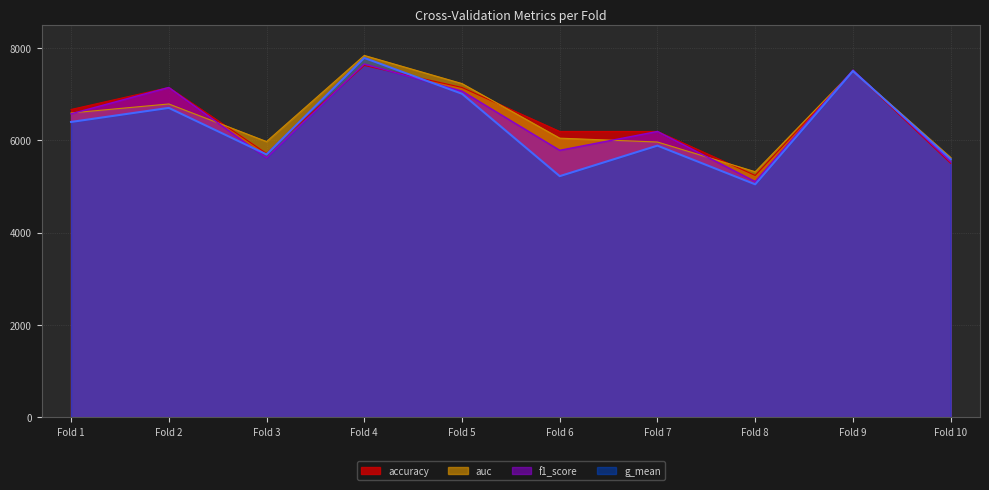

At which category does the chart reach its peak across all series?

Fold 4